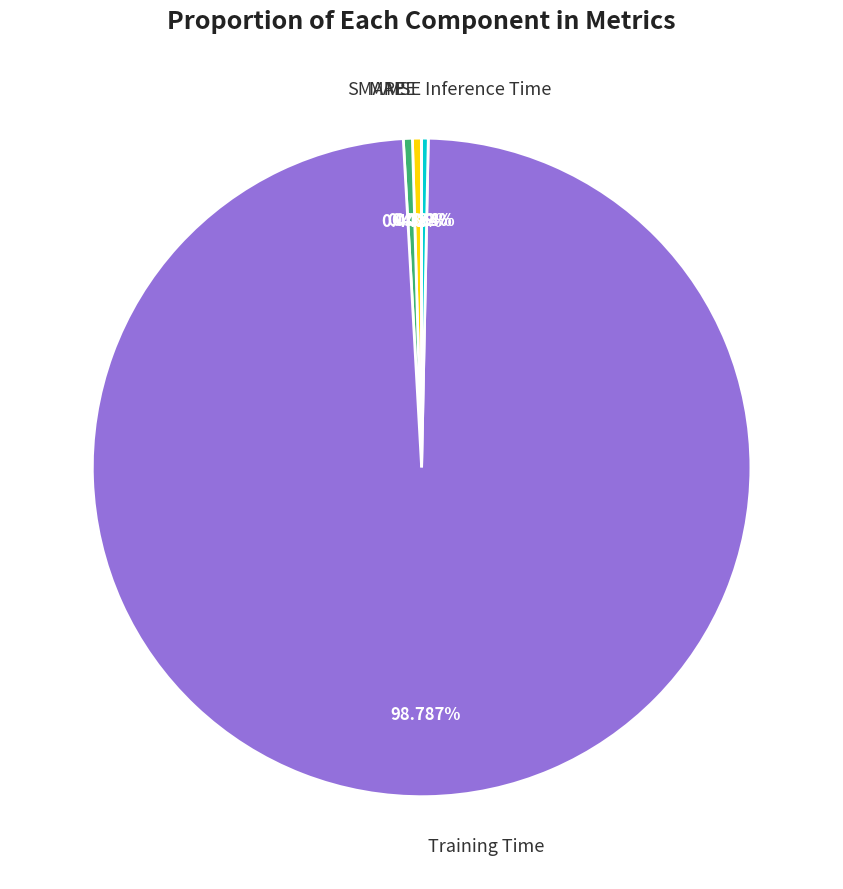

What is the largest slice in the pie chart?

Training Time